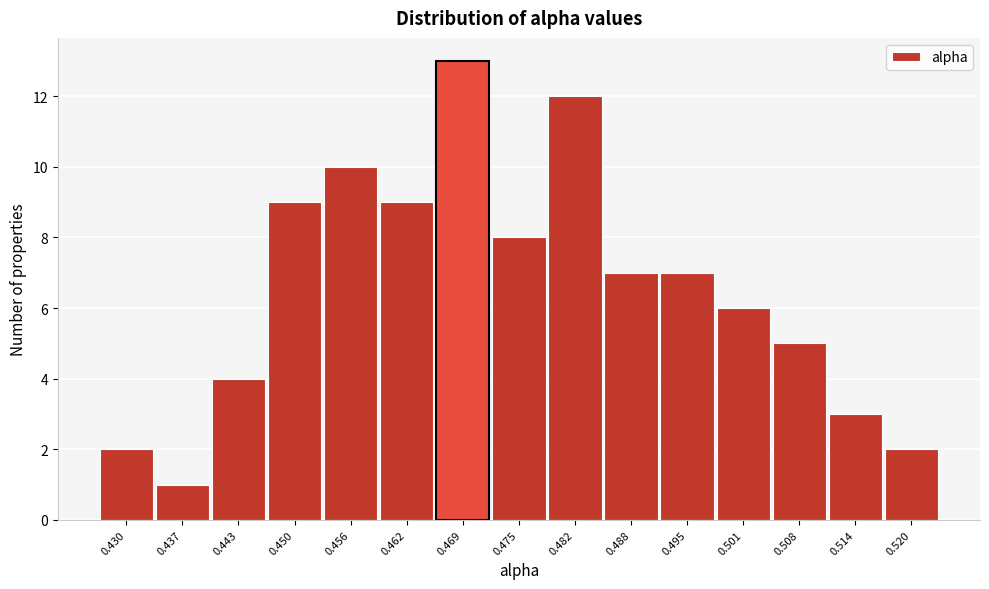

Reading left to right, transcribe all the data shown in this chart.

0.430=2	0.437=1	0.443=4	0.450=9	0.456=10	0.462=9	0.469=13	0.475=8	0.482=12	0.488=7	0.495=7	0.501=6	0.508=5	0.514=3	0.520=2